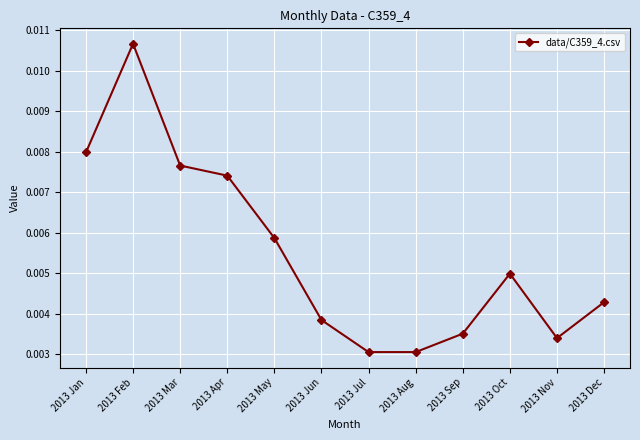

How many points are higher than both their immediate neighbors (excluding endpoints)?

2